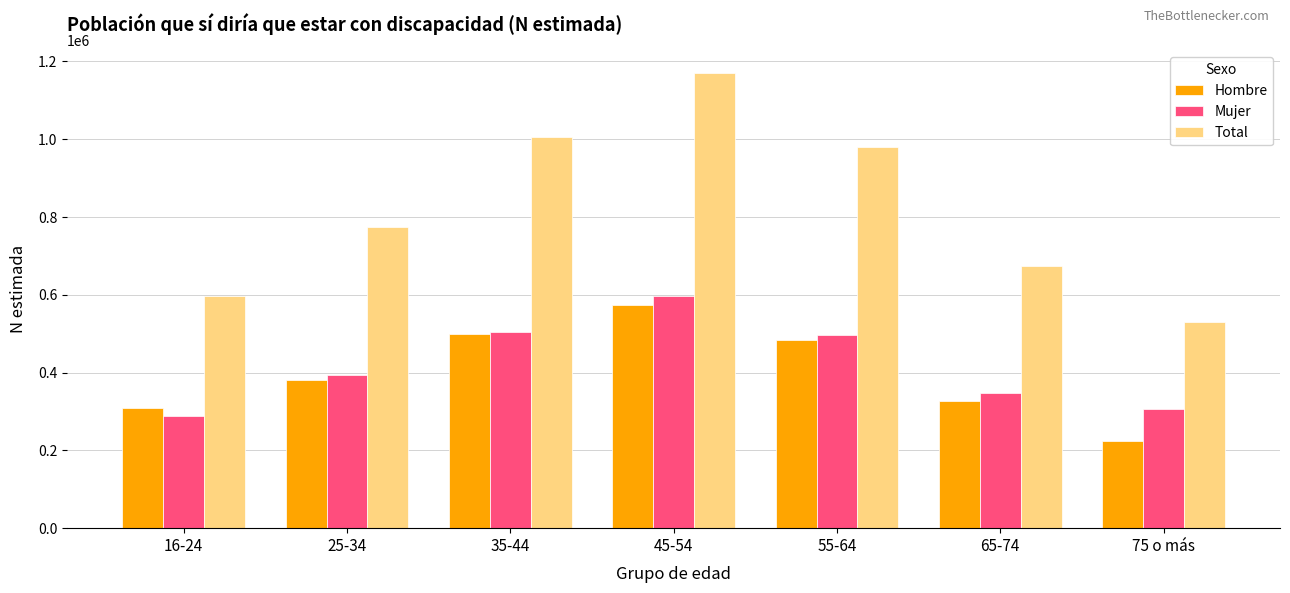

What is the difference between the maximum and minimum values in the Hombre series?

349261